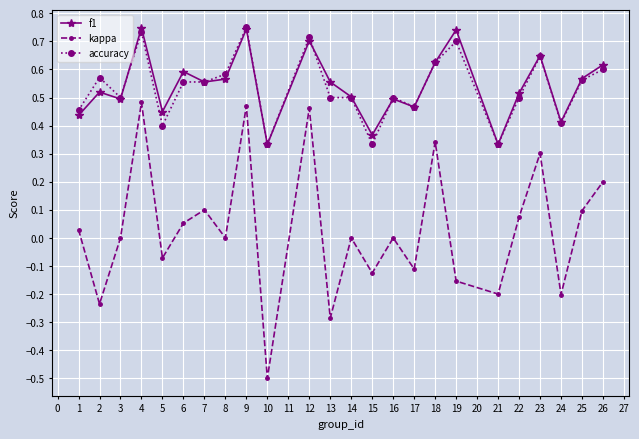

True or false: accuracy has a value of 0.5 at 17.

True